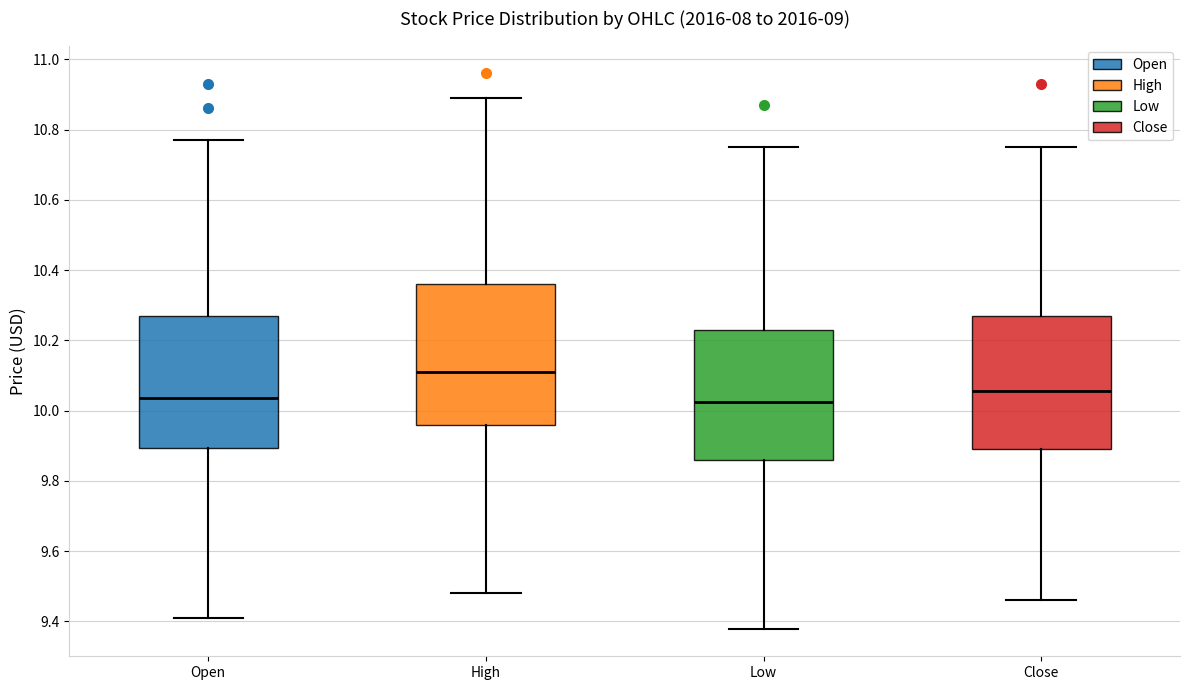

Reading left to right, read every box against the y-axis: the position of its median line, the range the box covers, and the ends of its whiskers. The values are not printed on the chart, so give them approximately, as read against the axis.

Open: median 10.04, box 9.90 to 10.28, whiskers 9.42 to 10.78
High: median 10.12, box 9.96 to 10.36, whiskers 9.48 to 10.90
Low: median 10.02, box 9.86 to 10.24, whiskers 9.38 to 10.76
Close: median 10.06, box 9.90 to 10.28, whiskers 9.46 to 10.76